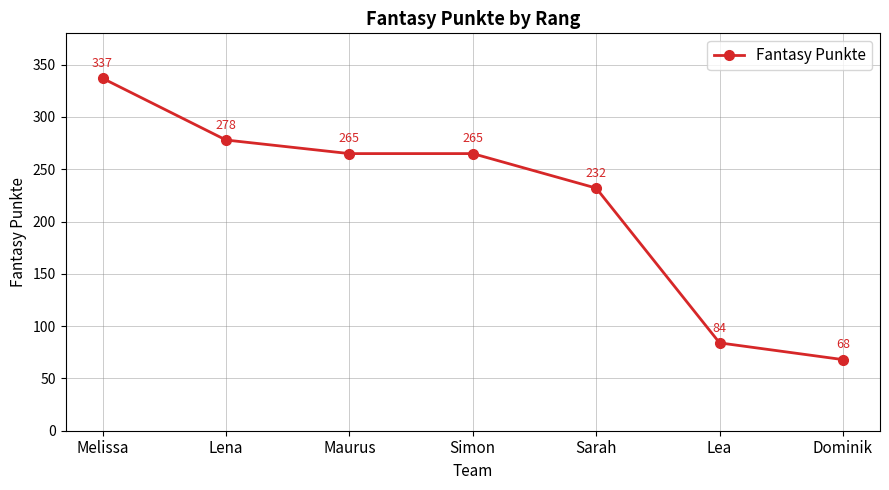

How many lines are shown in the chart?

1